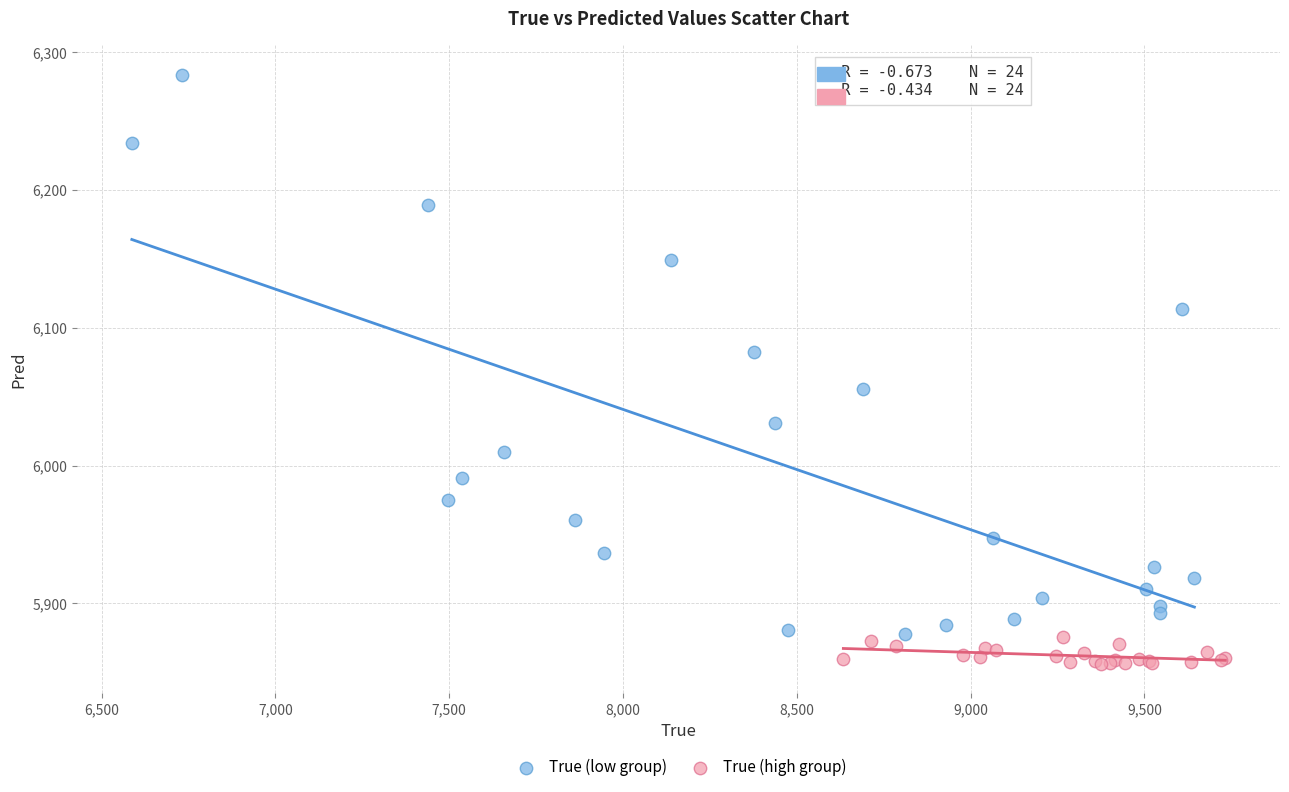

Which series reaches the maximum Y coordinate?

True (low group)